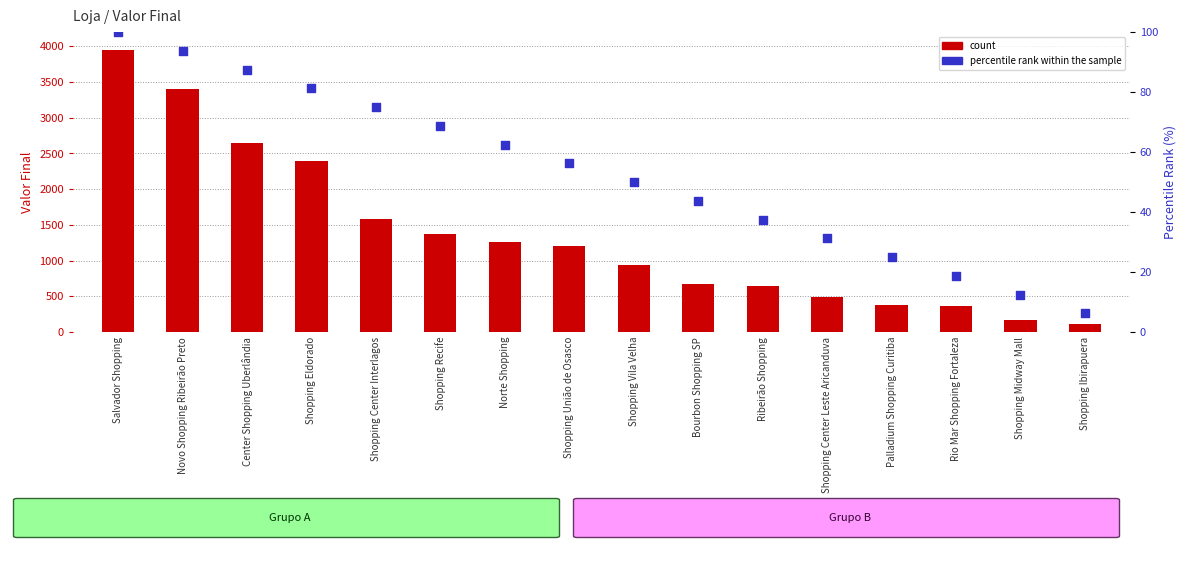

At how many categories does at least one series exceed 1748?

4